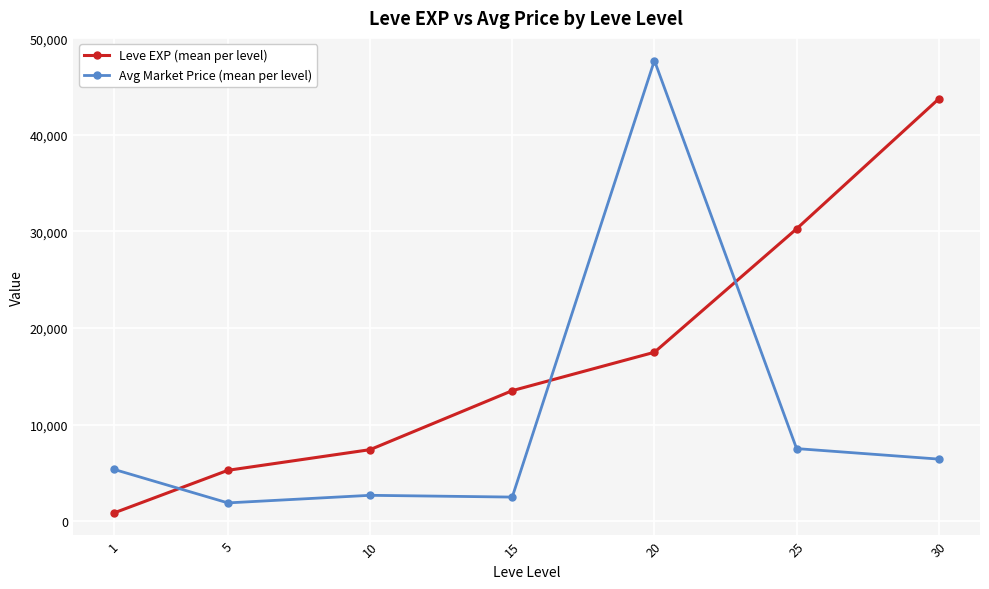

What are all the series names shown in the legend?

Leve EXP (mean per level), Avg Market Price (mean per level)